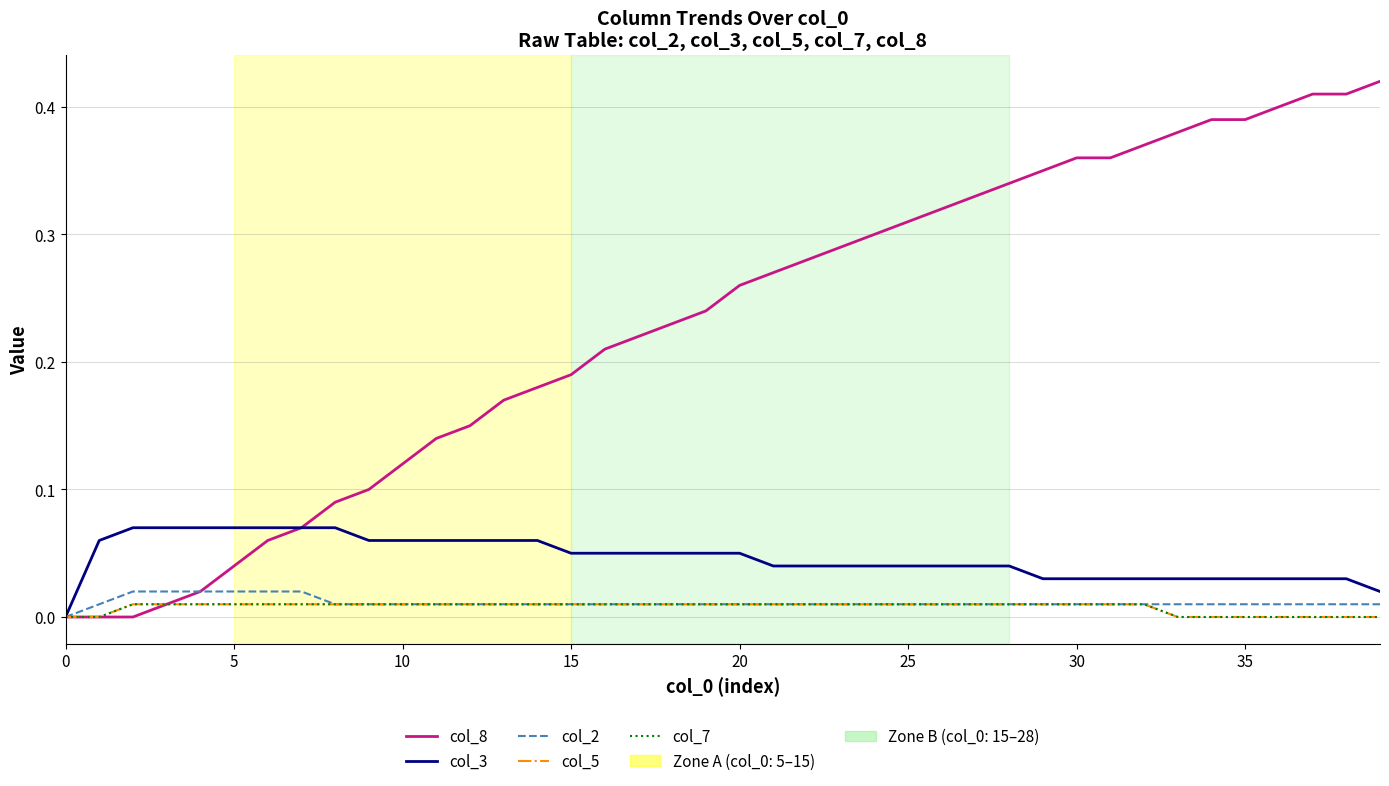

Does the chart display data point markers on the line(s)?

No